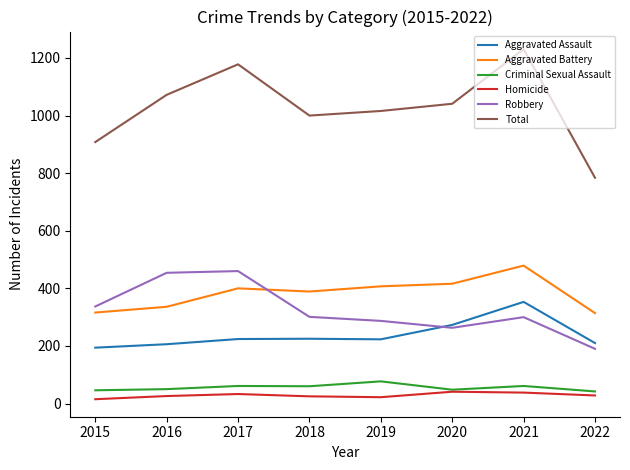

At which label does Robbery first exceed 301?

2015